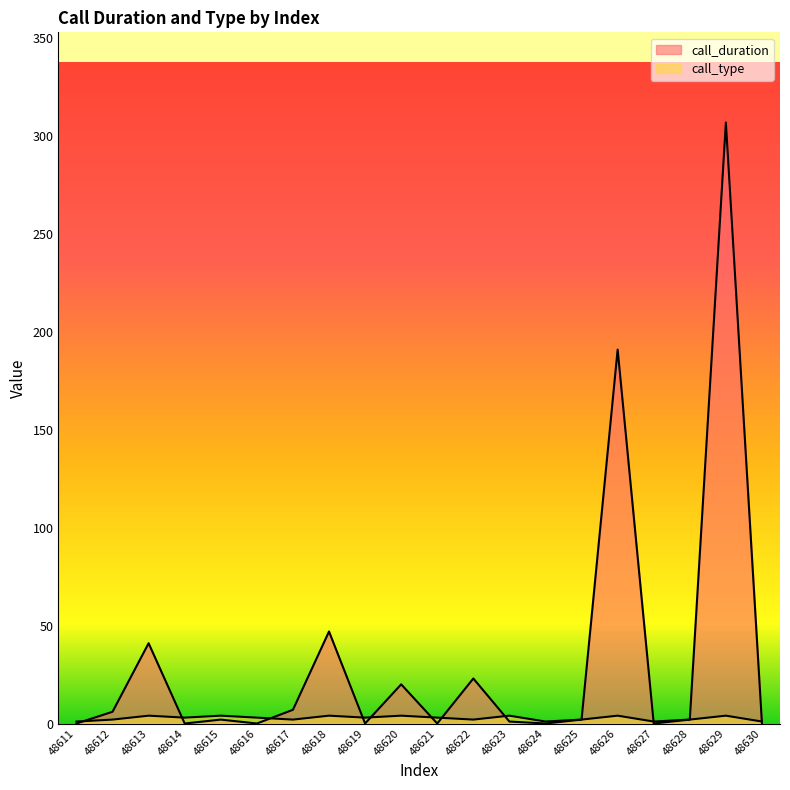

Where do call_type and call_duration first cross each other?

48611 and 48612